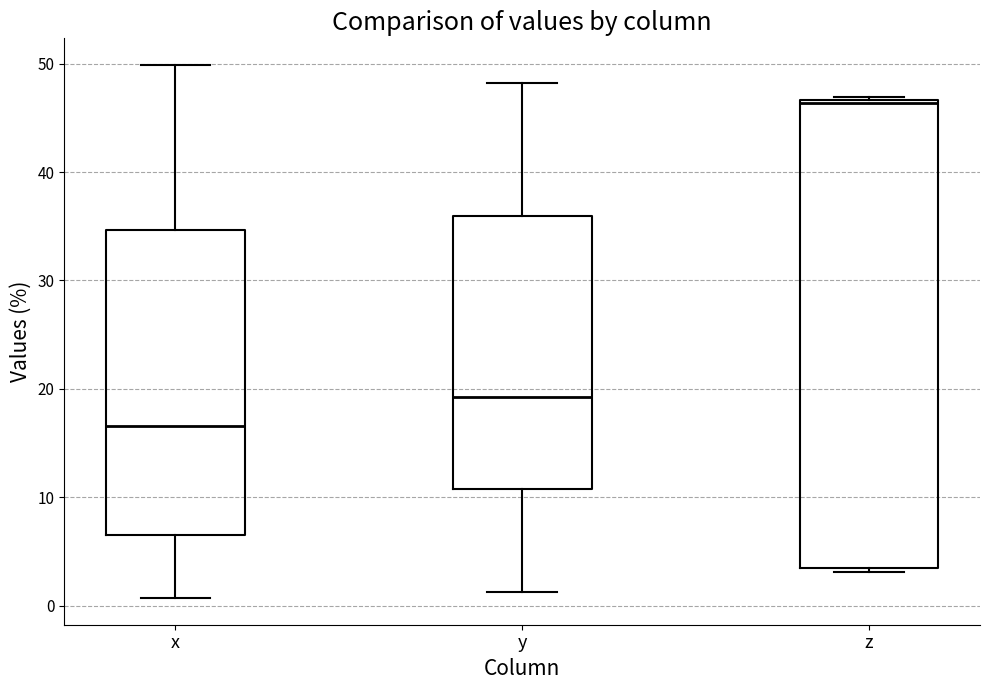

Which box's median line is the highest?

z